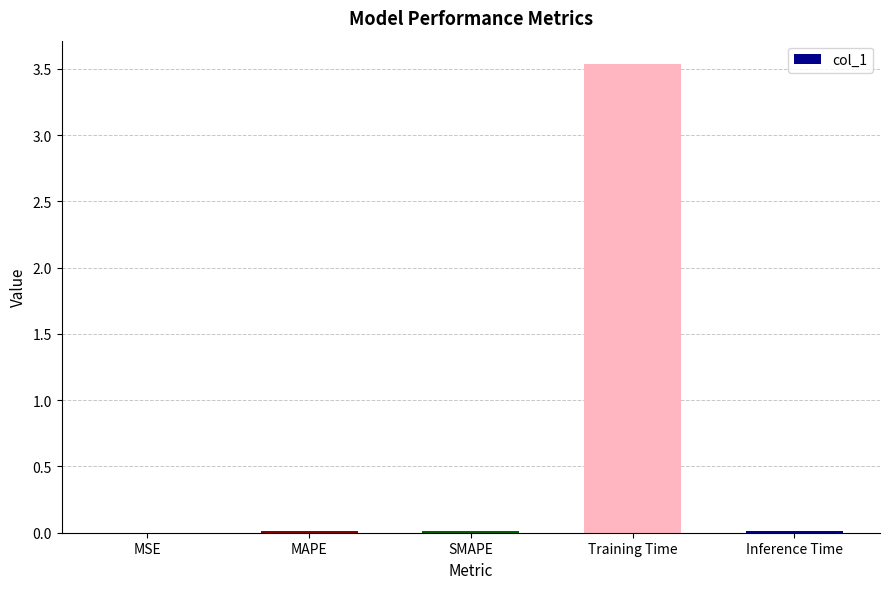

At which category does the chart reach its peak across all series?

Training Time